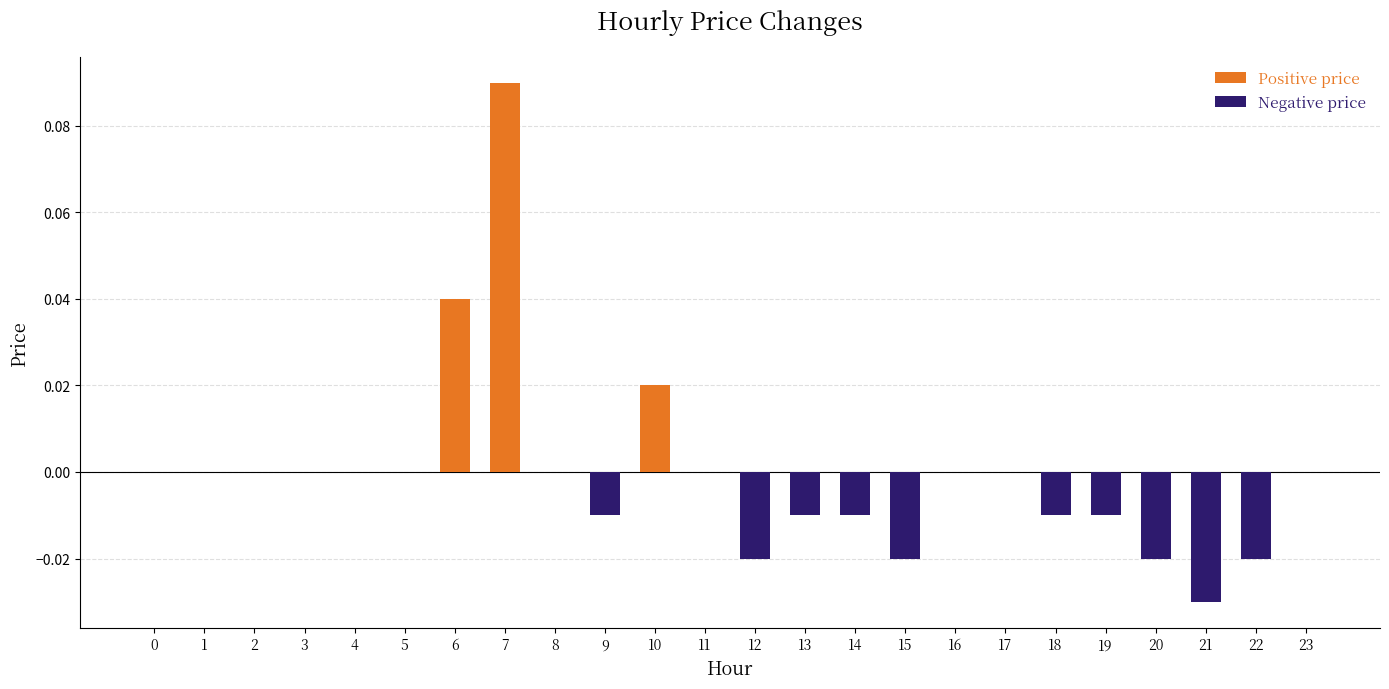

Reading left to right, list all the values displayed in this chart.

Positive price: 0=0.0	1=0.0	2=0.0	3=0.0	4=0.0	5=0.0	6=0.0	7=0.1	8=0.0	9=0.0	10=0.0	11=0.0	12=0.0	13=0.0	14=0.0	15=0.0	16=0.0	17=0.0	18=0.0	19=0.0	20=0.0	21=0.0	22=0.0	23=0.0
Negative price: 0=0.0	1=0.0	2=0.0	3=0.0	4=0.0	5=0.0	6=0.0	7=0.0	8=0.0	9=-0.0	10=0.0	11=0.0	12=-0.0	13=-0.0	14=-0.0	15=-0.0	16=0.0	17=0.0	18=-0.0	19=-0.0	20=-0.0	21=-0.0	22=-0.0	23=0.0